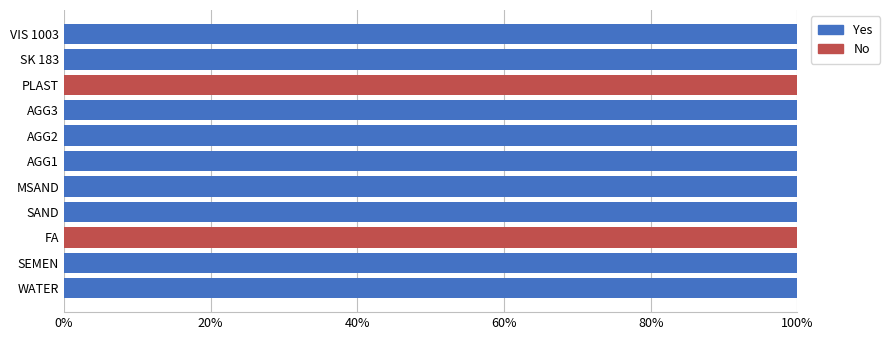

The Yes series shows 100 at MSAND. True or false?

True